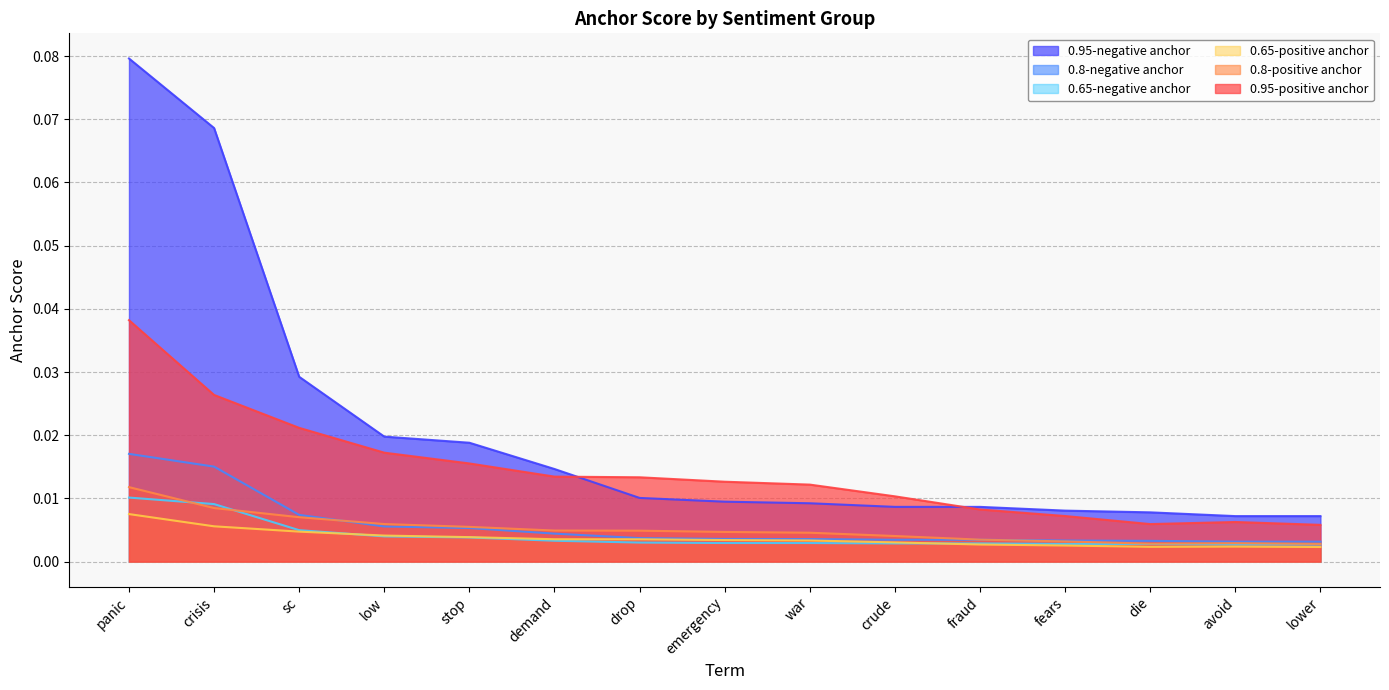

Which category has the lowest value in the 0.95-positive anchor series?

lower